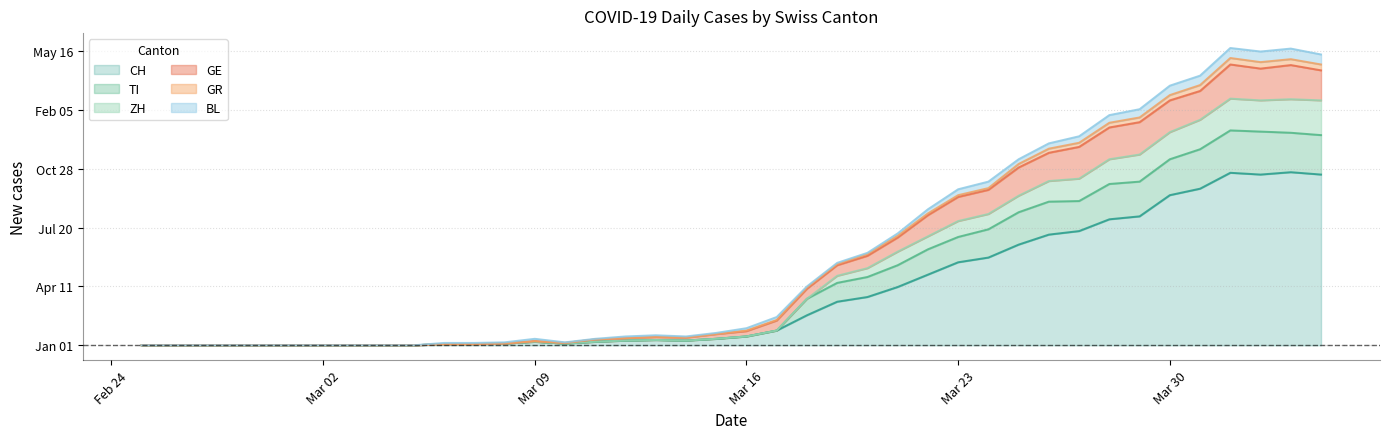

How many data points does each series have?

40